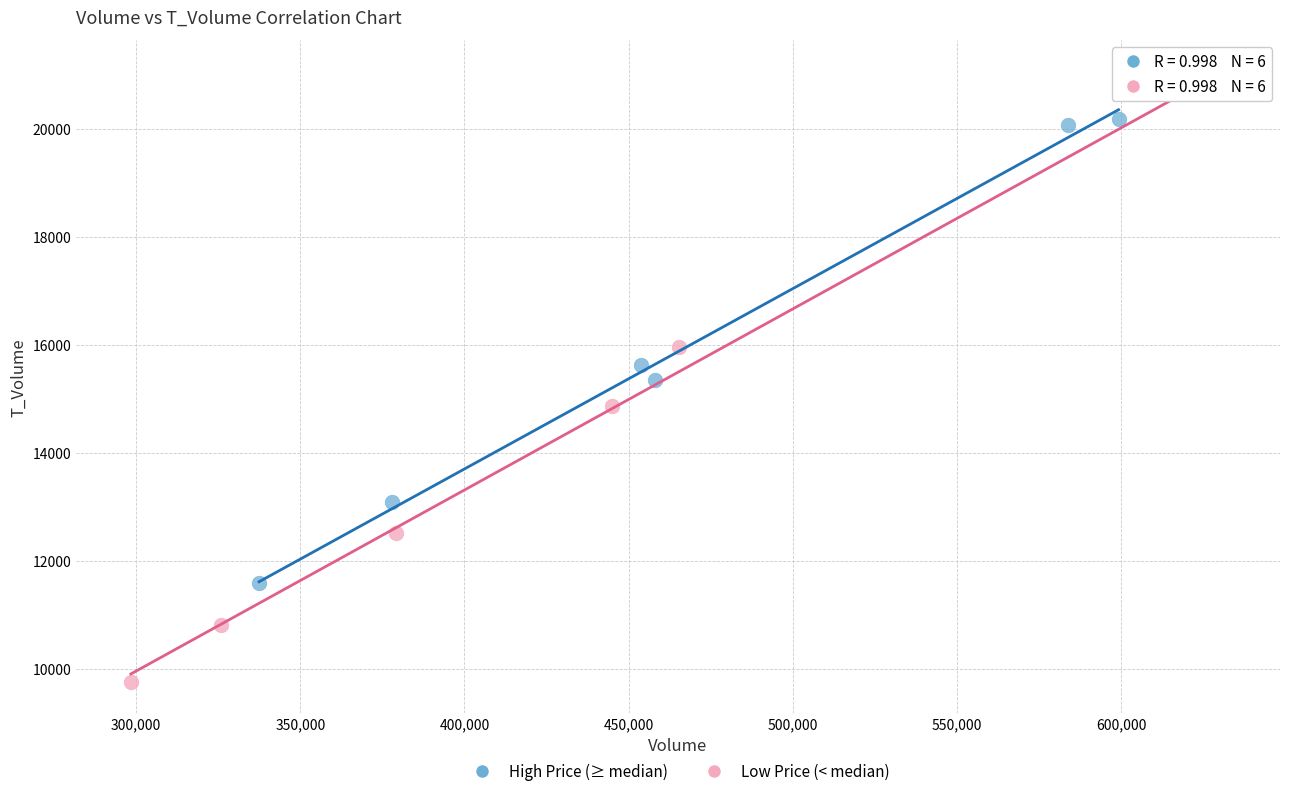

What are all the series names shown in the legend?

High Price (≥ median), Low Price (< median)